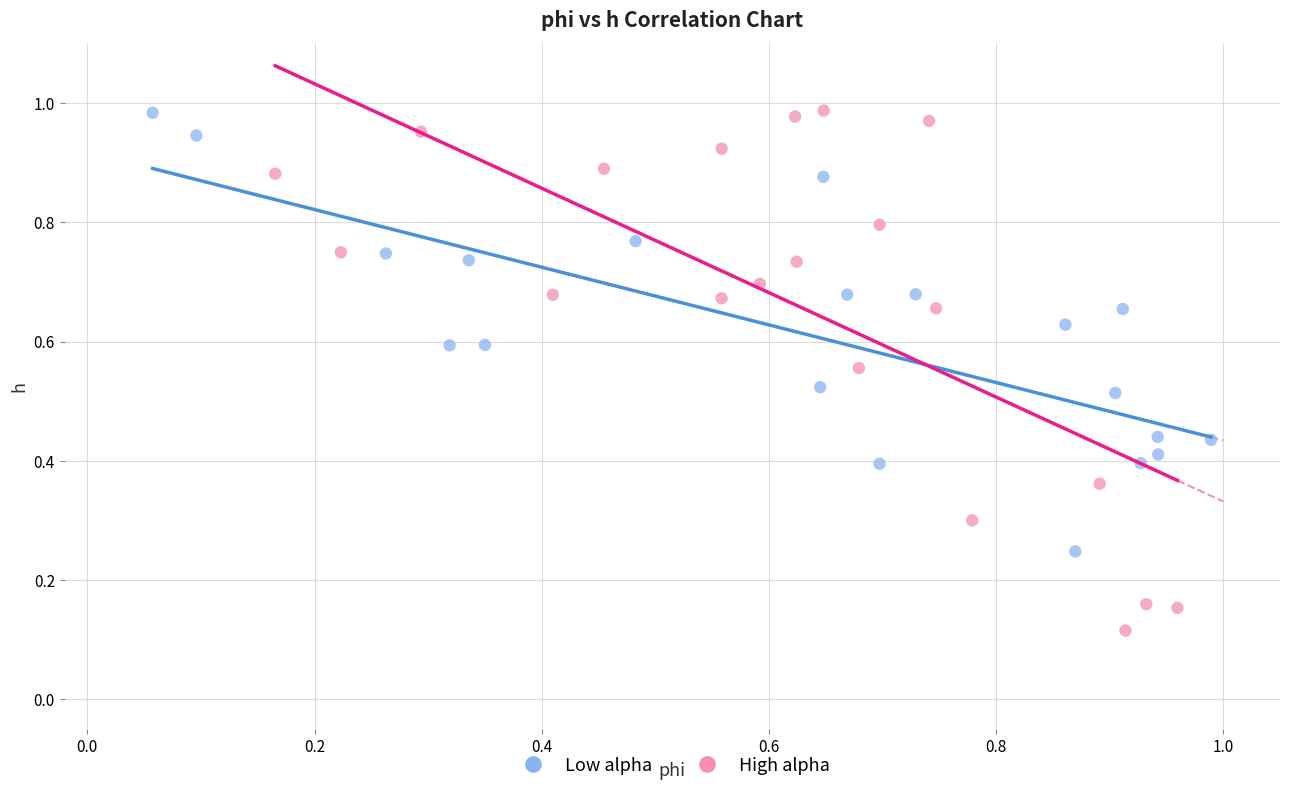

Which series has the largest Y range (max minus min)?

High alpha